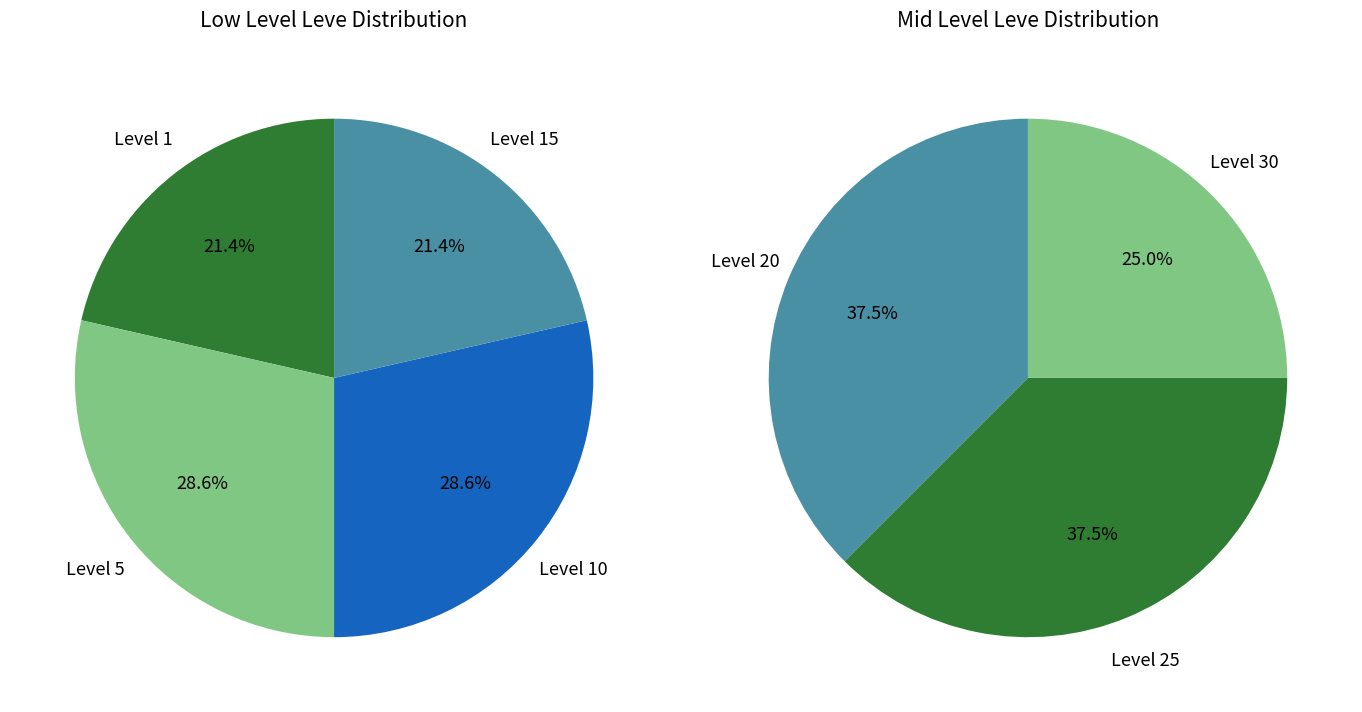

Which has a higher value, Level 30 or Level 1?

Level 30